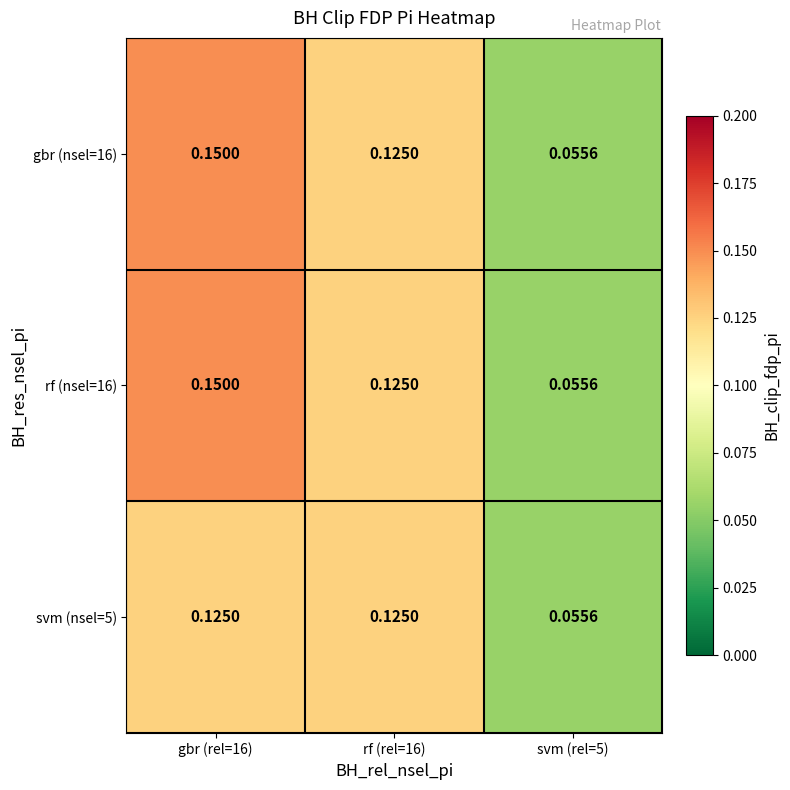

Is the value of gbr (nsel=16) at svm (rel=5) greater than the value of rf (nsel=16) at rf (rel=16)?

No